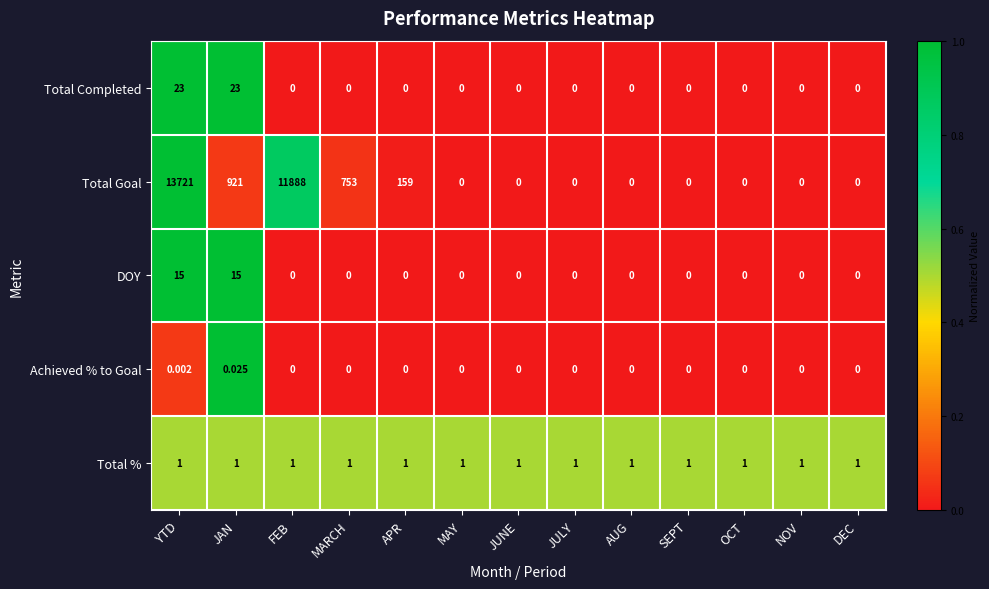

List the series in order of their peak value, lowest first.

Achieved % to Goal, Total %, DOY, Total Completed, Total Goal